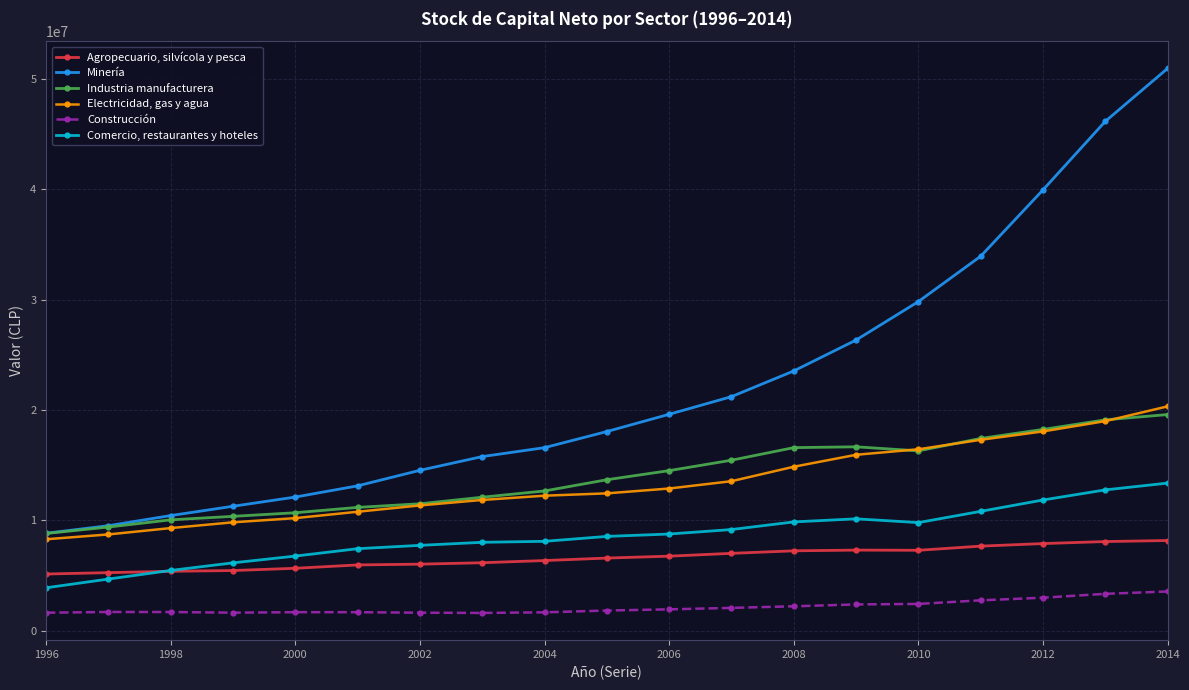

List the series in order of their peak value, highest first.

Minería, Electricidad, gas y agua, Industria manufacturera, Comercio, restaurantes y hoteles, Agropecuario, silvícola y pesca, Construcción